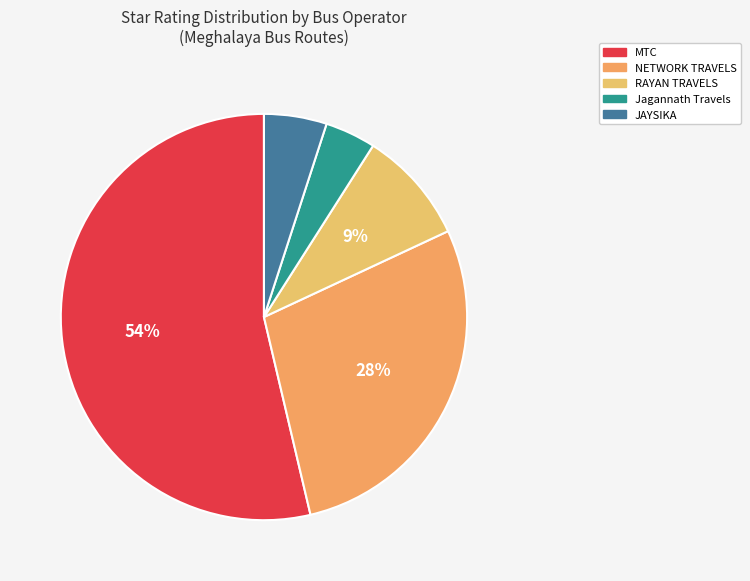

How many slices are in this pie chart?

5